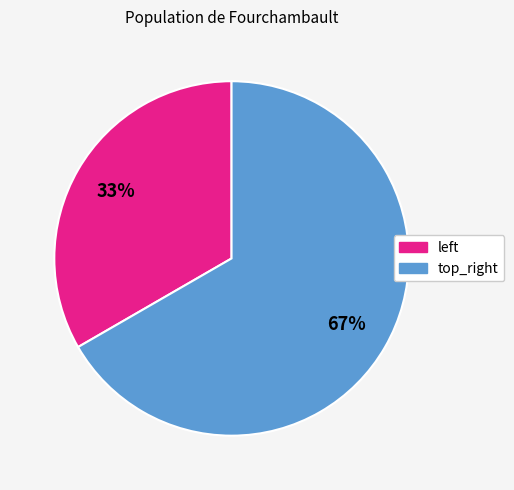

What is the largest slice in the pie chart?

top_right